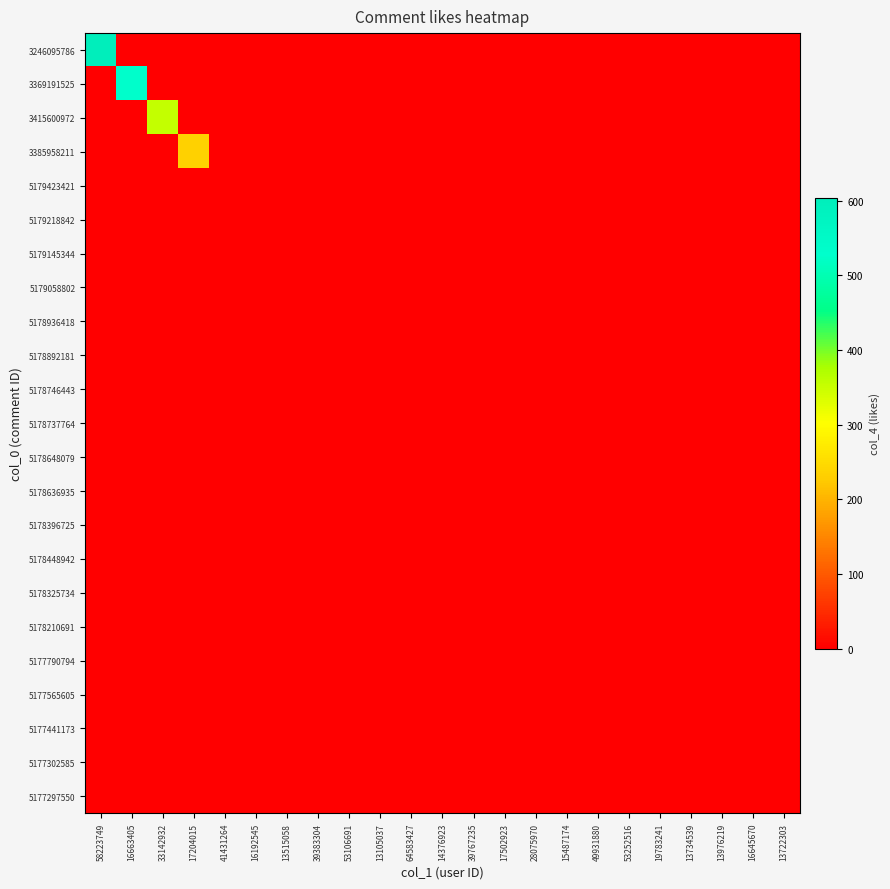

Between 15487174 and 16192545, which is larger?

15487174